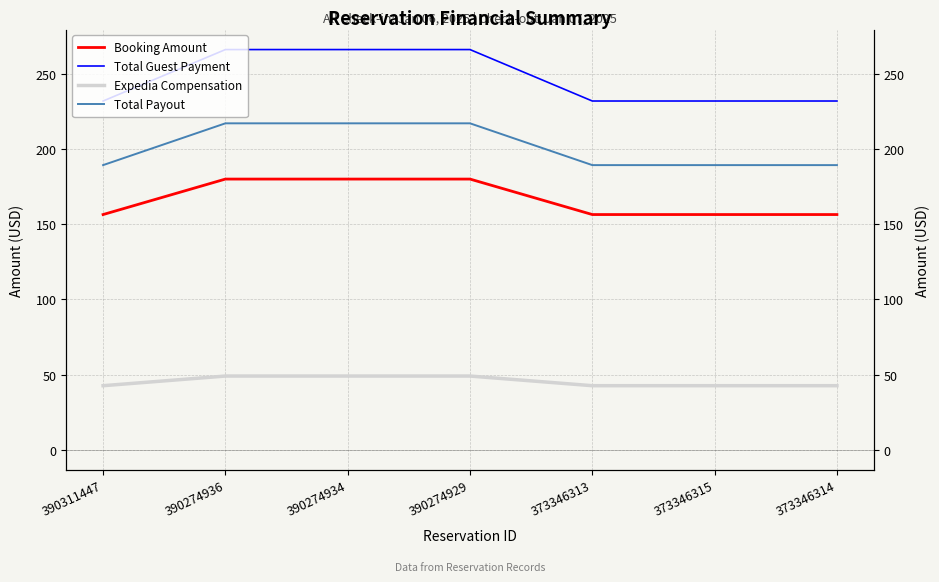

What are all the series names shown in the legend?

Booking Amount, Total Guest Payment, Expedia Compensation, Total Payout